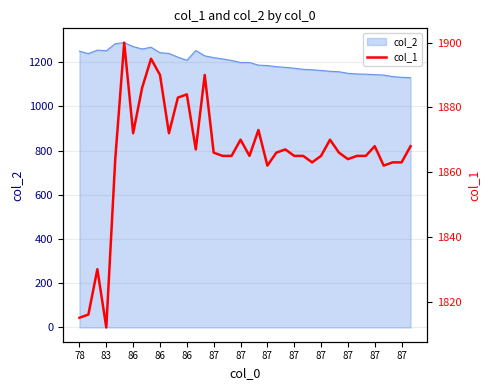

Read the value at 83, to the nearest 5.

1815